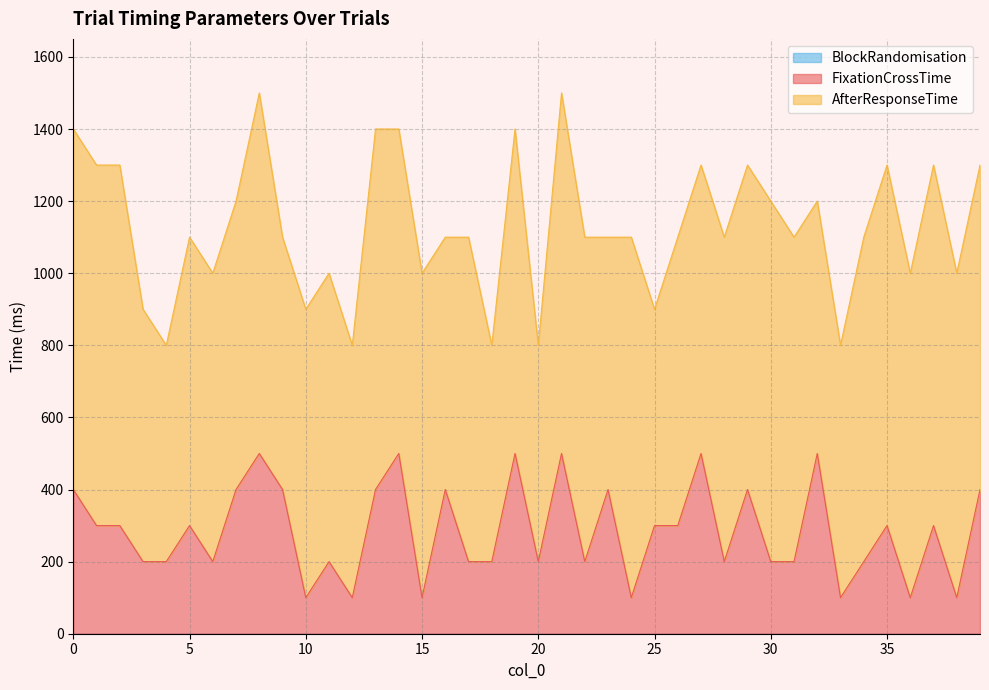

Rank the series by their average value, from lowest to highest.

BlockRandomisation, FixationCrossTime, AfterResponseTime